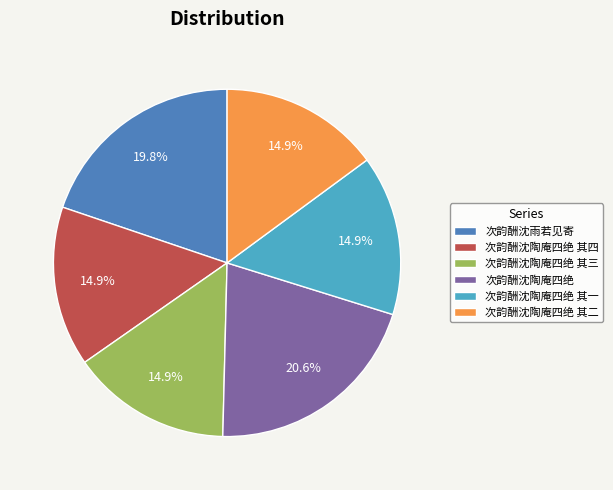

Count the number of slices in the pie.

6